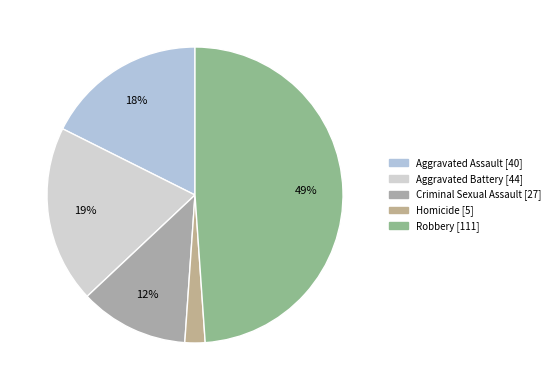

What is the change in value from Aggravated Assault to Aggravated Battery?

+4